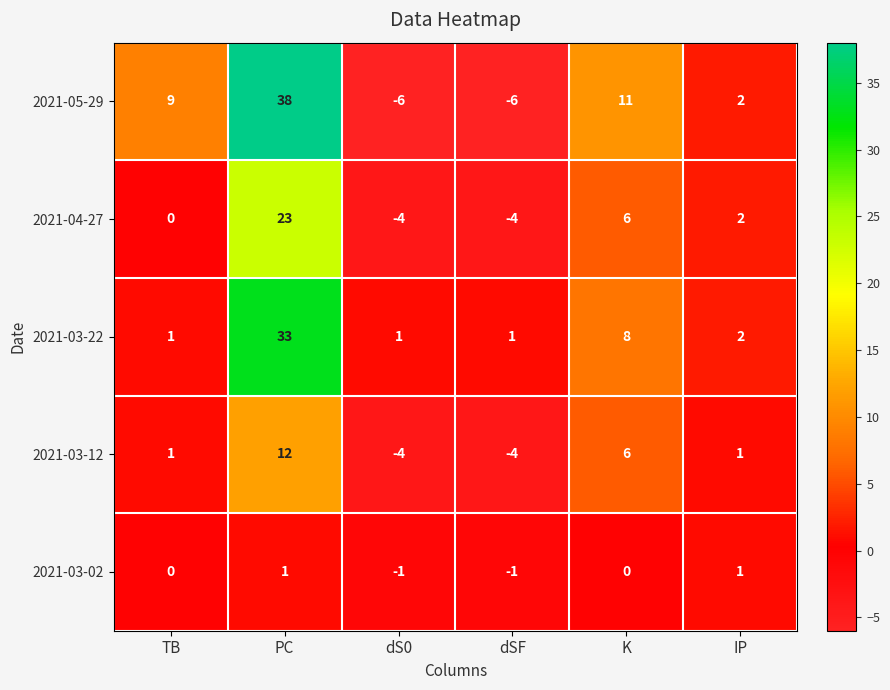

The 2021-03-02 series shows 0 at K. True or false?

True